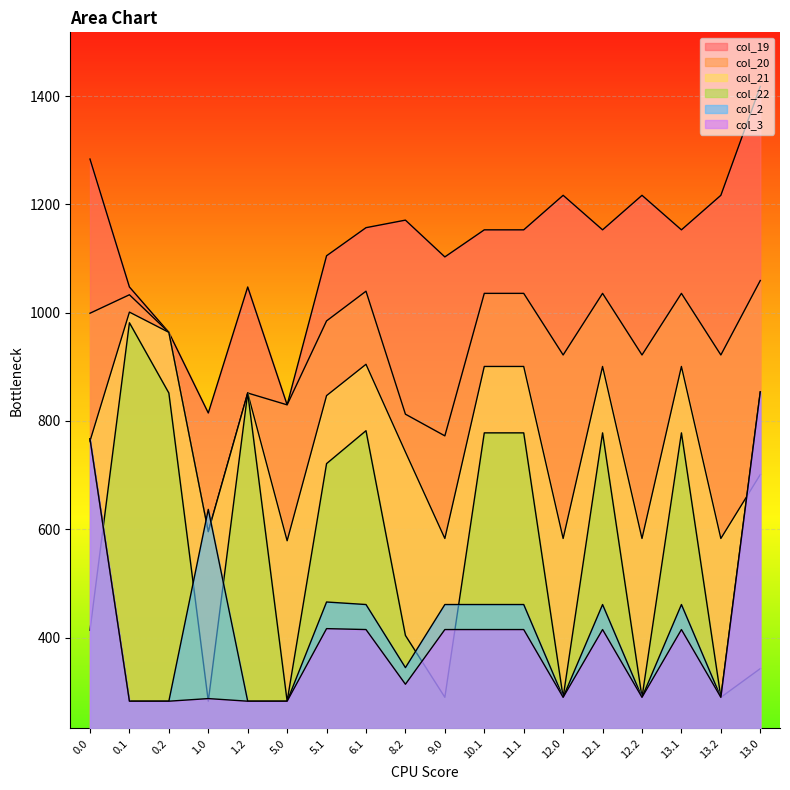

Count the number of data series in this chart.

6